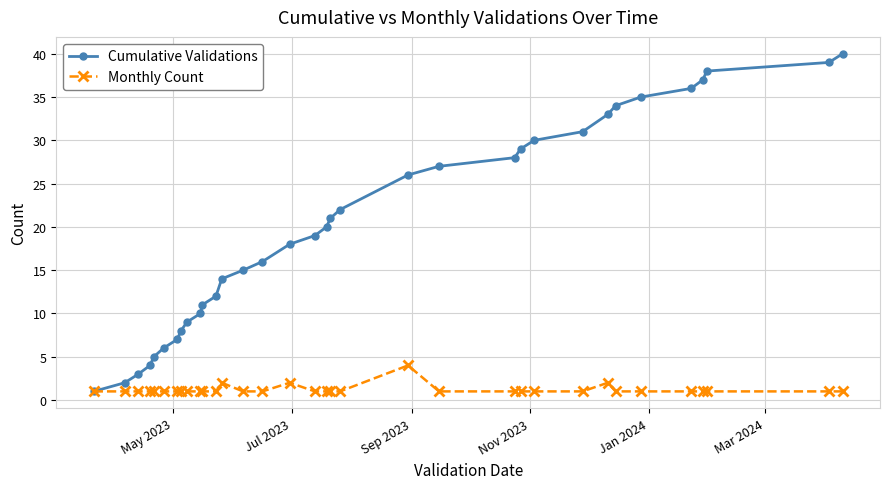

Which series has the widest spread of values?

Cumulative Validations